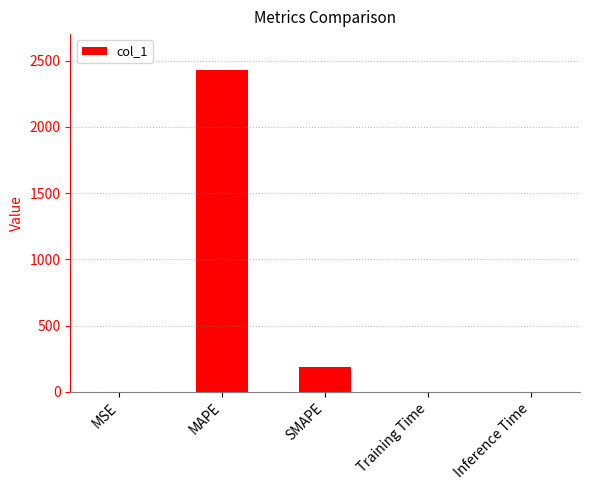

What is the sum of the values at MSE and Training Time?

0.5